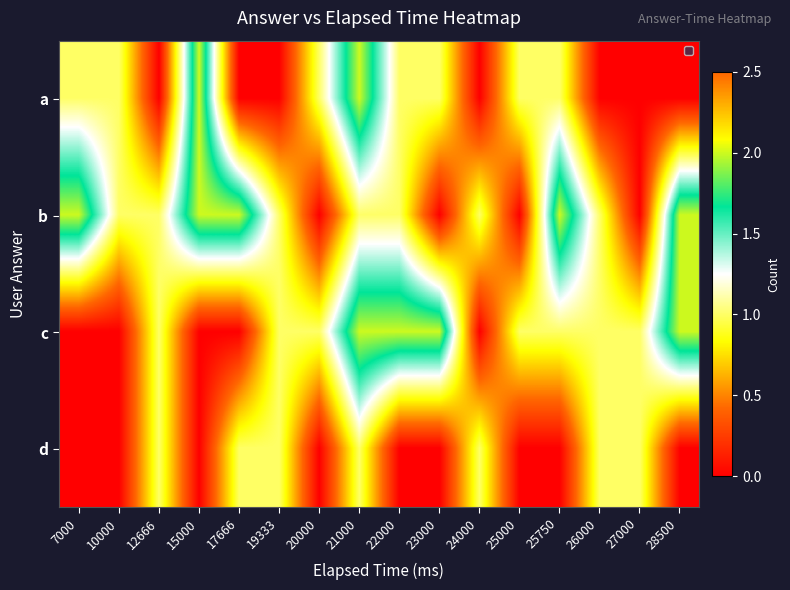

How many values in d are above zero?

7